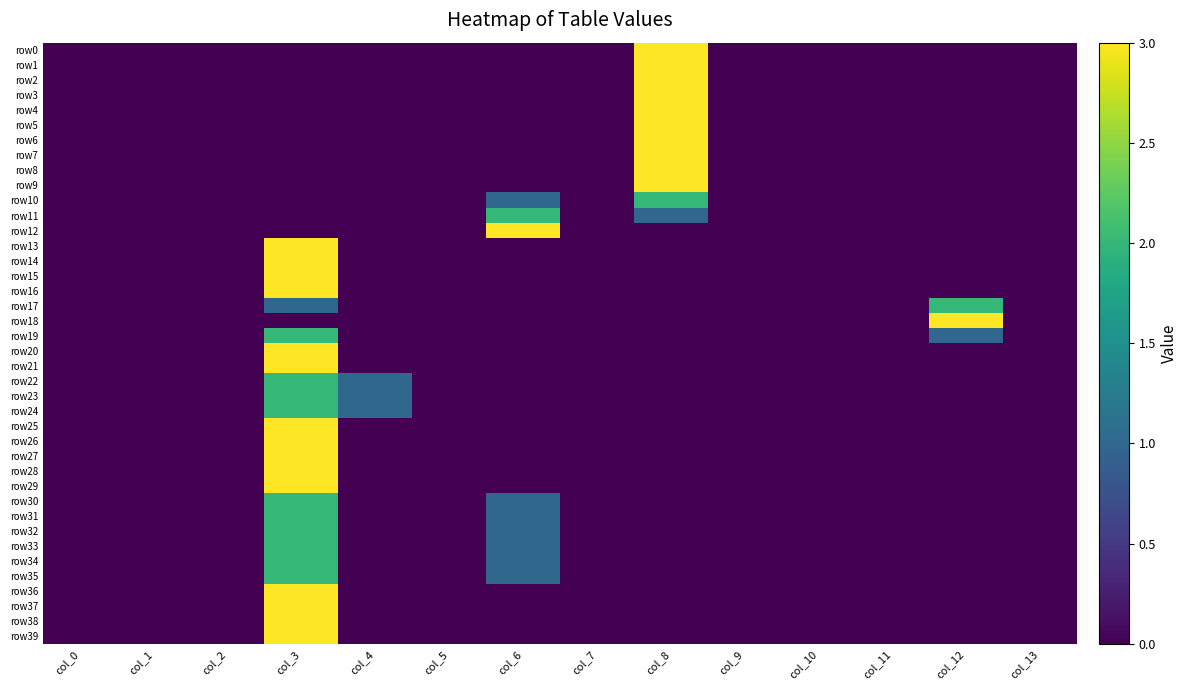

What is the total value across all series at col_8?

33